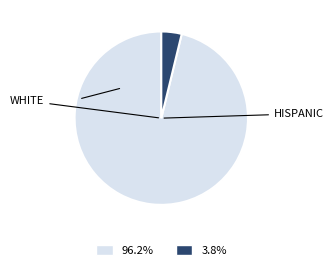

How many slices are in this pie chart?

2